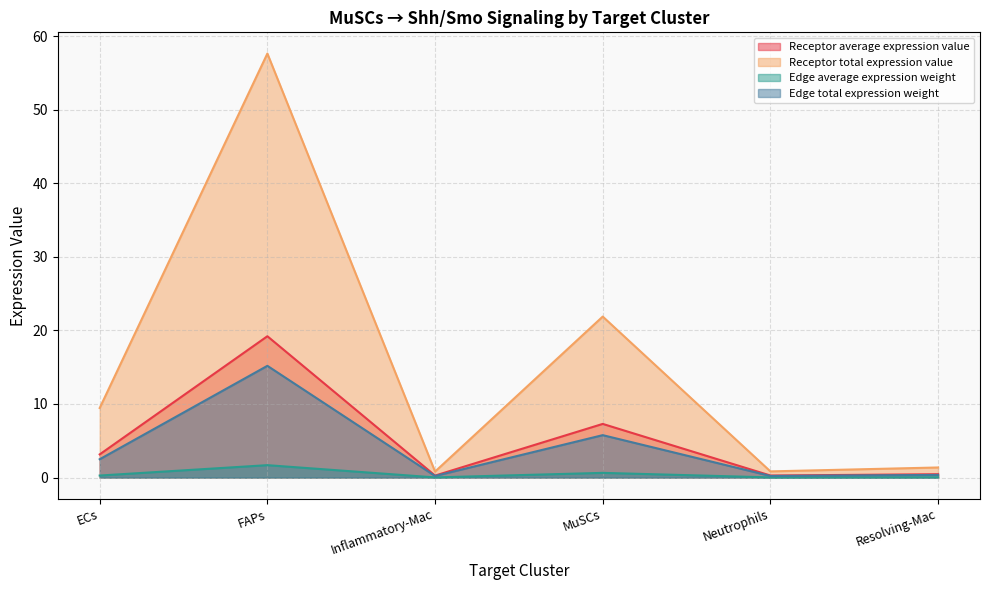

Reading left to right, transcribe all the data shown in this chart.

Receptor average expression value: 3.2	19.2	0.3	7.3	0.3	0.5
Receptor total expression value: 9.5	57.6	0.8	21.9	0.8	1.4
Edge average expression weight: 0.3	1.7	0.0	0.6	0.0	0.0
Edge total expression weight: 2.5	15.2	0.2	5.8	0.2	0.4